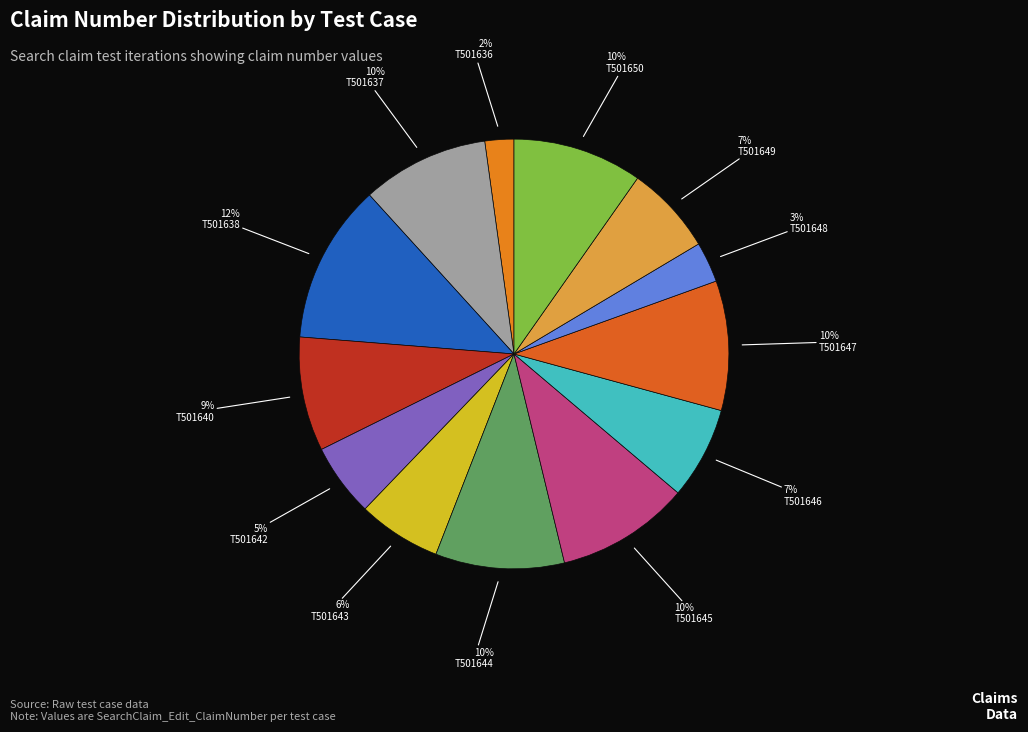

Which slice is the largest?

T501638